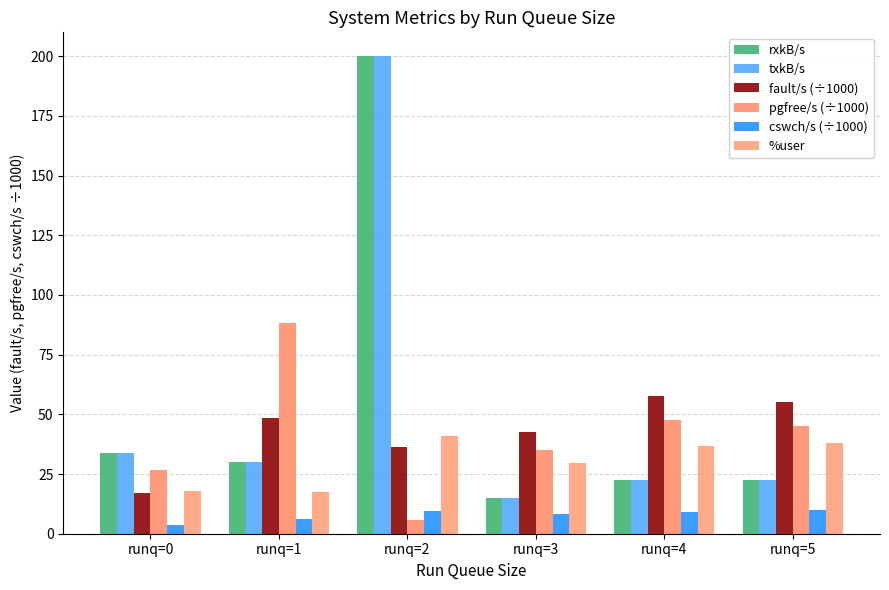

Reading left to right, transcribe all the data shown in this chart.

rxkB/s: 33.7	30.1	200.0	14.9	22.3	22.7
txkB/s: 33.7	30.1	200.0	14.9	22.3	22.7
fault/s (÷1000): 17.0	48.6	36.5	42.6	57.9	55.1
pgfree/s (÷1000): 26.7	88.5	5.7	35.1	47.7	45.2
cswch/s (÷1000): 3.5	6.3	9.5	8.3	9.3	9.9
%user: 17.7	17.4	41.0	29.6	36.9	38.0